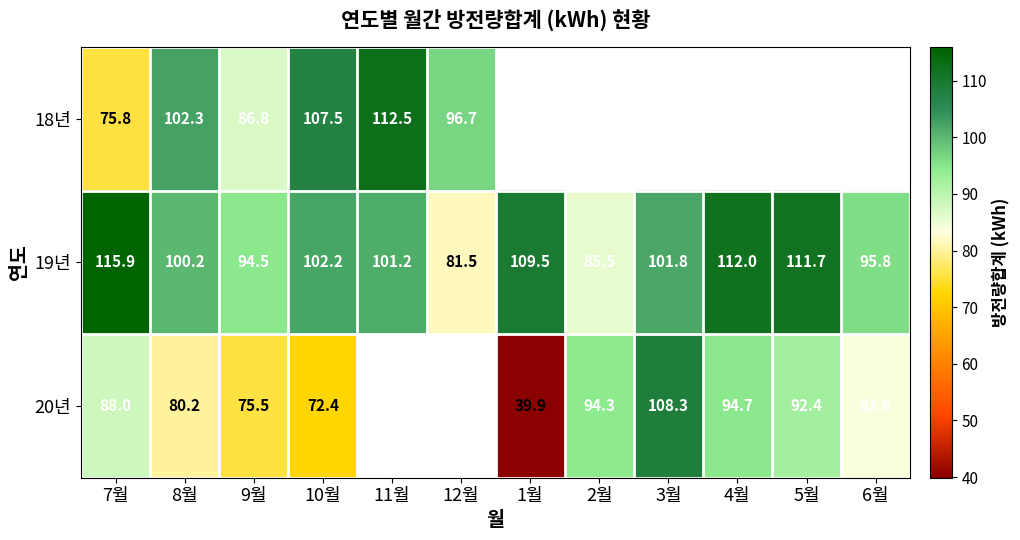

How many values in the 19년 series are below 101?

5